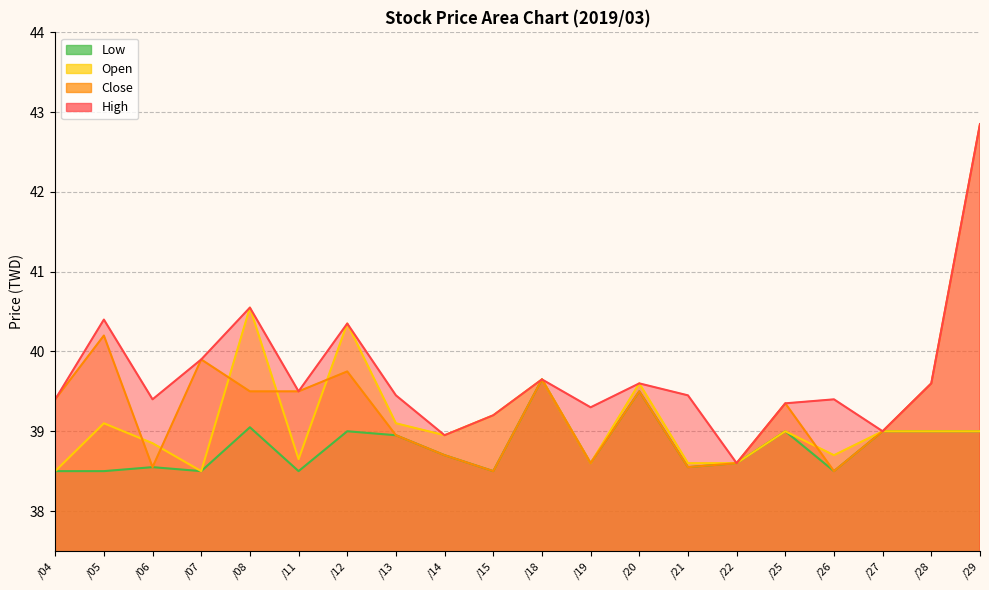

Is the value of High at /27 greater than the value of Open at /08?

No